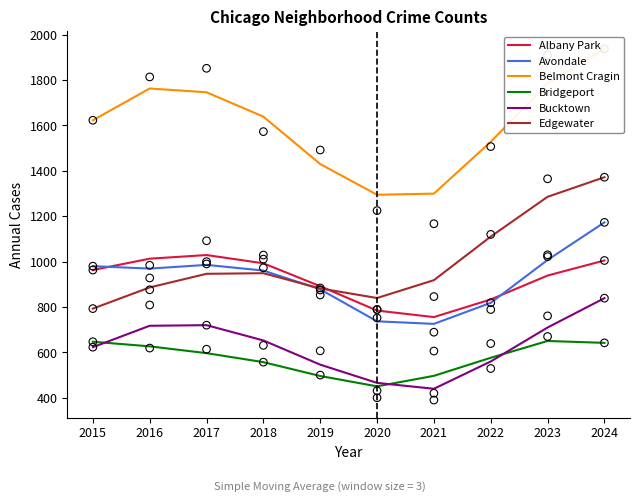

Which series has the largest total across all categories?

Belmont Cragin